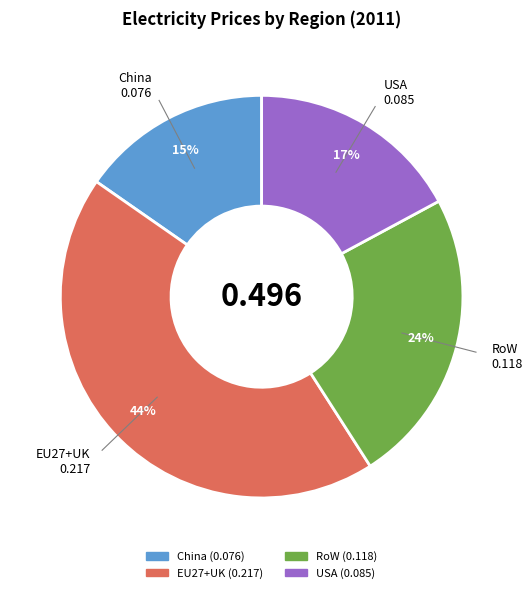

True or false: USA accounts for 30% of the total.

False